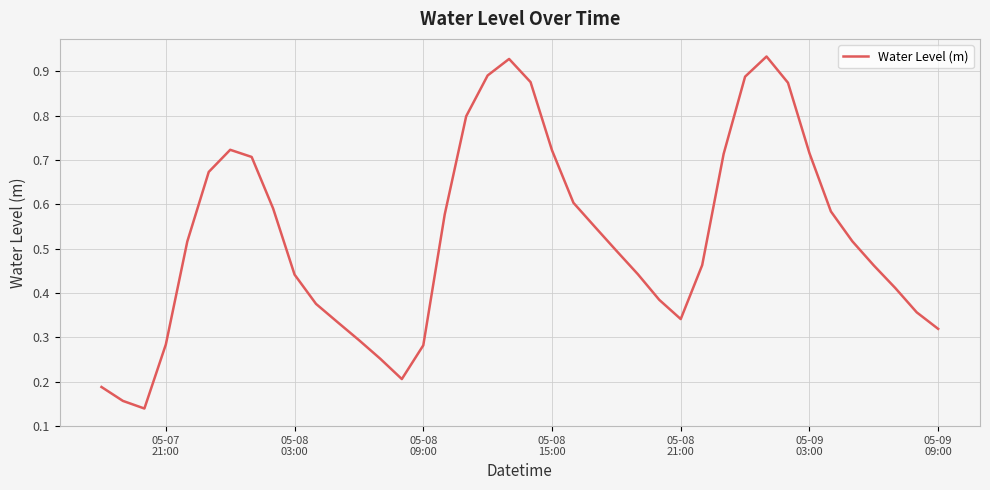

How many interior local valleys (lower than both neighbors) does the data have?

3